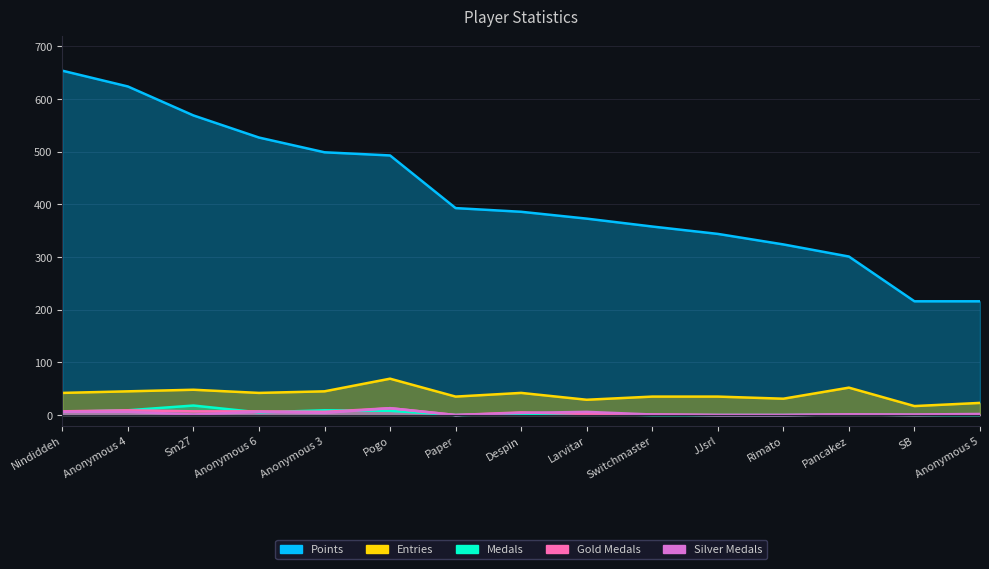

The Medals series shows 11 at Pogo. True or false?

False